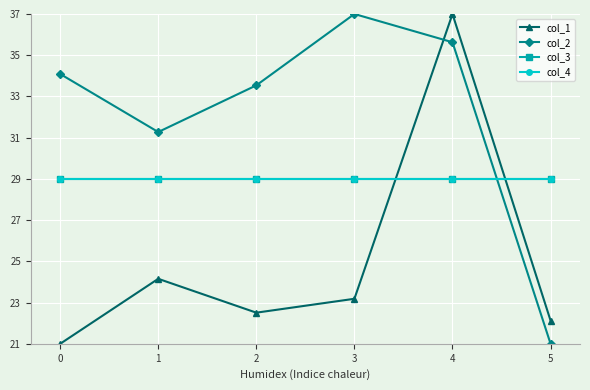

List the labels in order of col_4 value, largest first.

0, 1, 2, 3, 4, 5